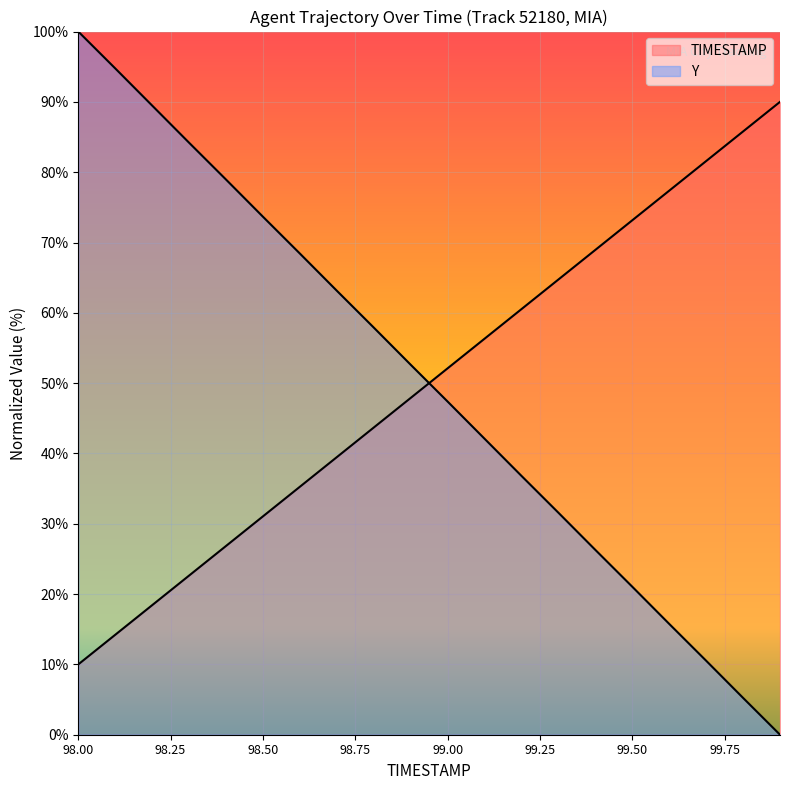

What is the difference between the Y values at 99.8 and 99.5?

15.8